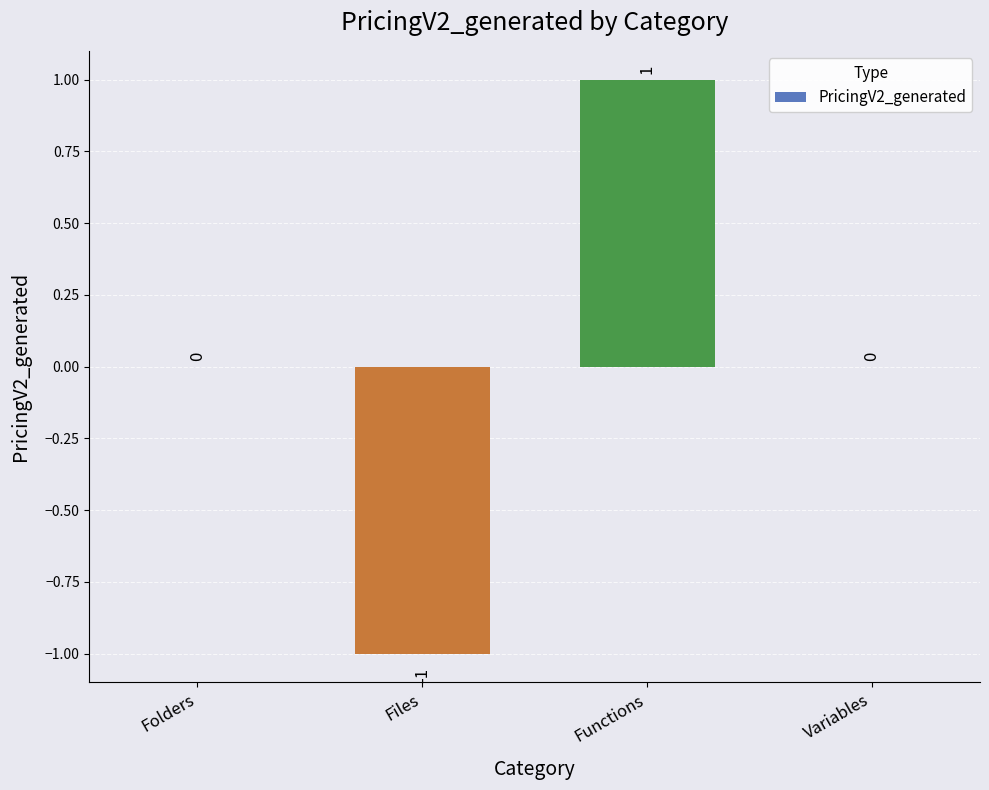

True or false: the data shows 0 at Variables.

True